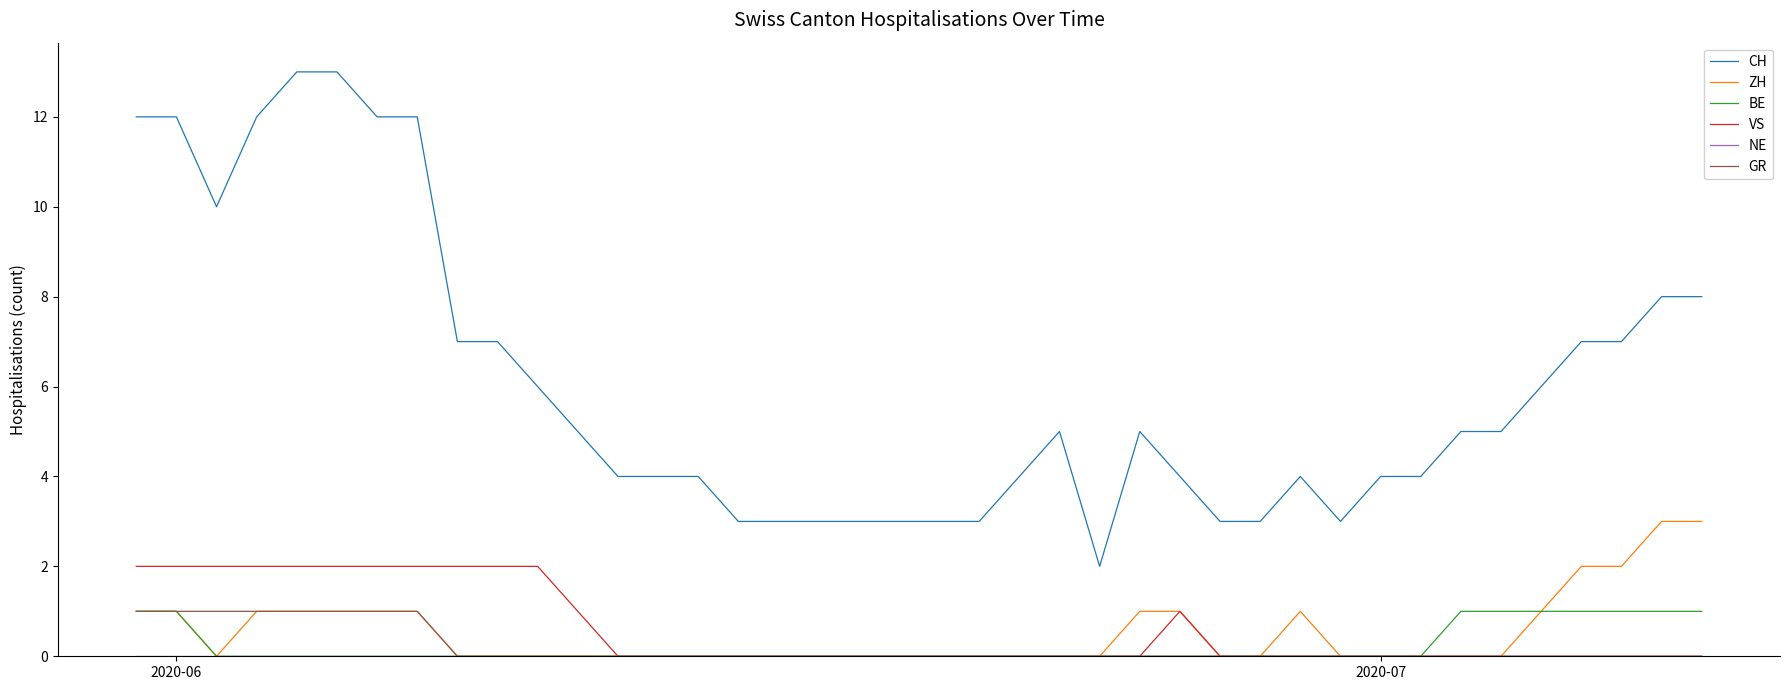

What is the sum of all VS values?

24